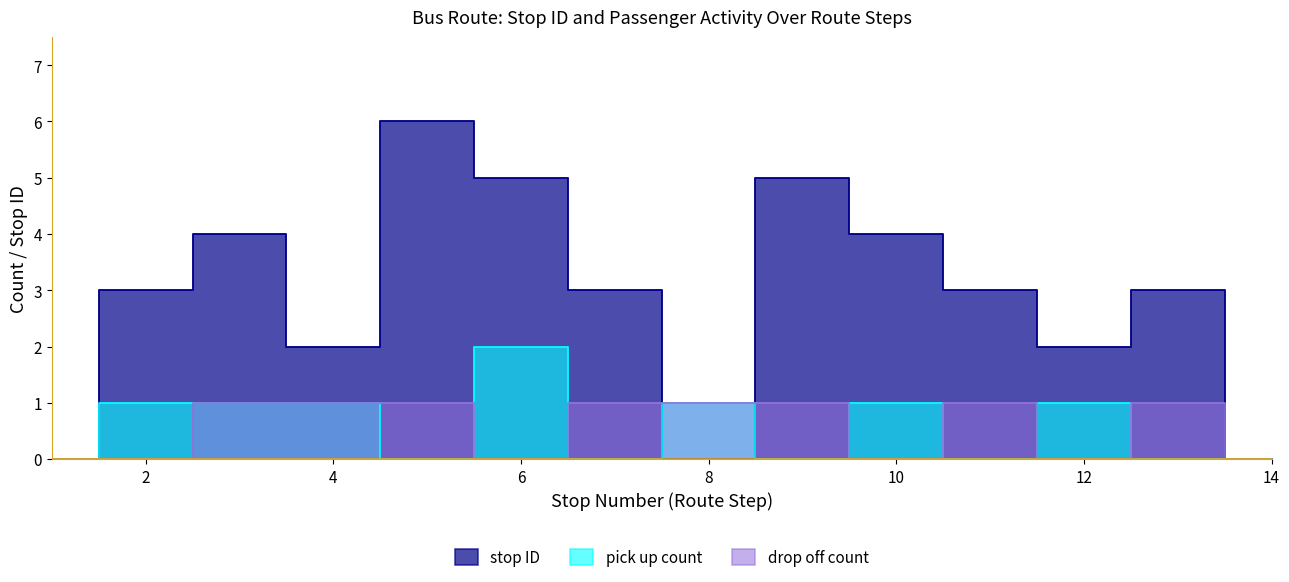

What is the value of the pick up count point at the 4th from the left?

1